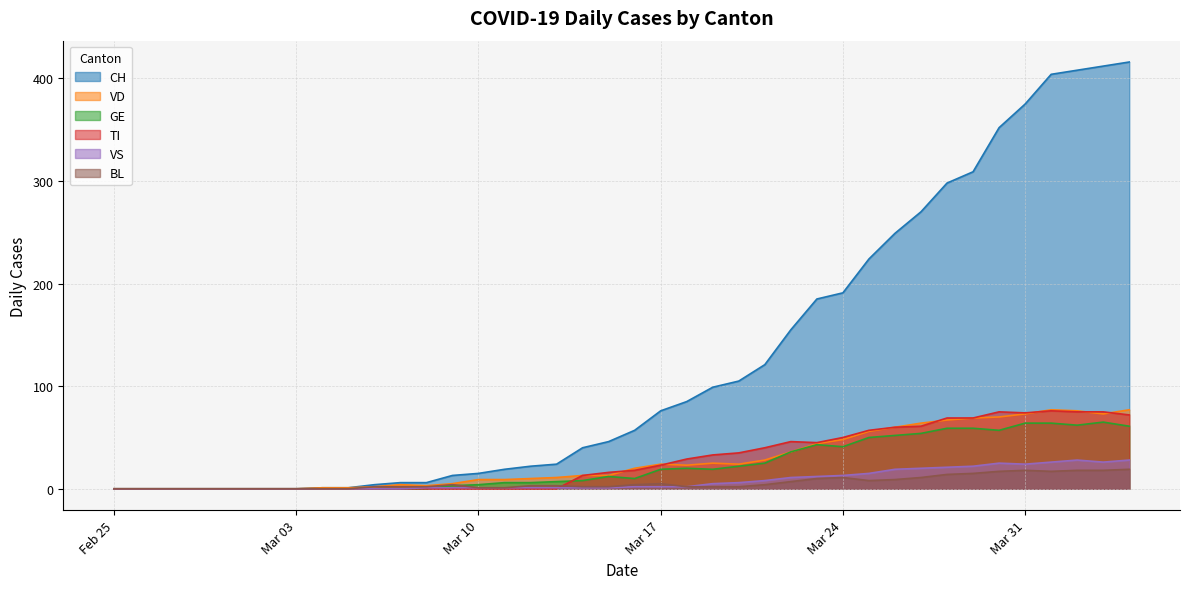

What are all the series names shown in the legend?

CH, VD, GE, TI, VS, BL